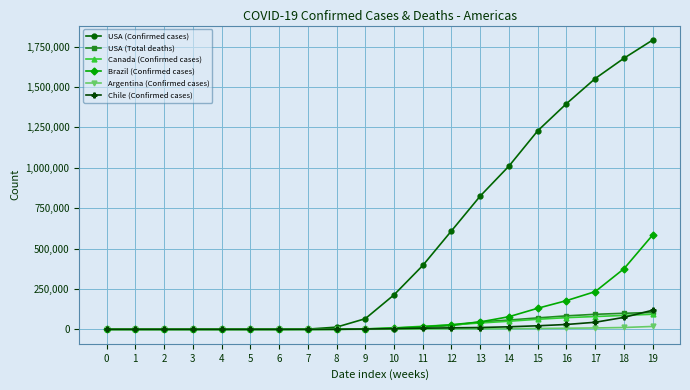

The value of Argentina (Confirmed cases) at 17 is 8510. True or false?

True